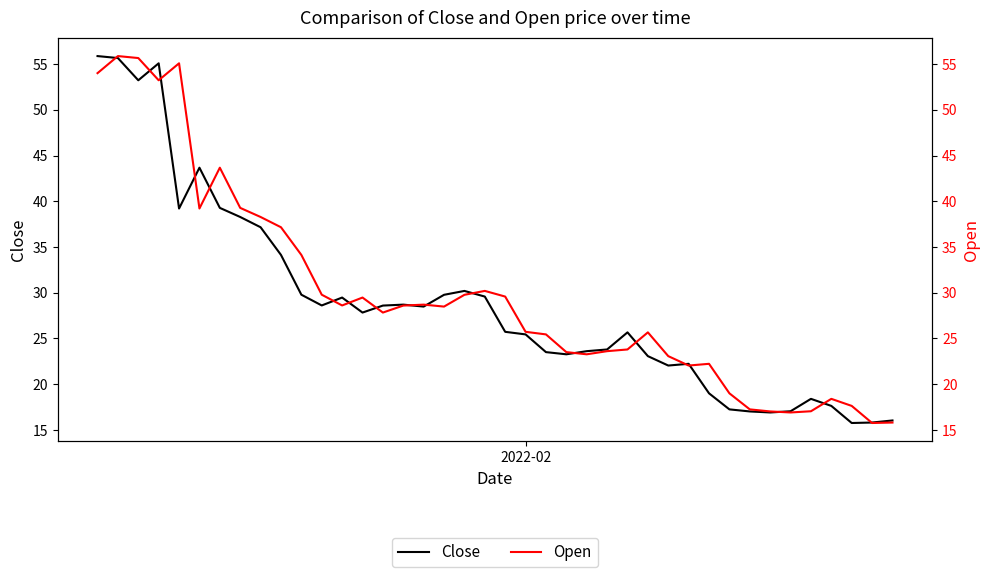

In Close, how many points are higher than both neighbors (excluding endpoints)?

8